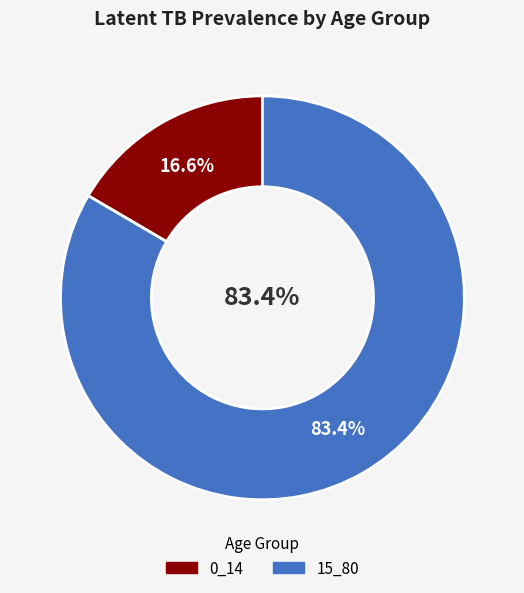

What percentage is the 0_14 slice, to the nearest percent?

17%